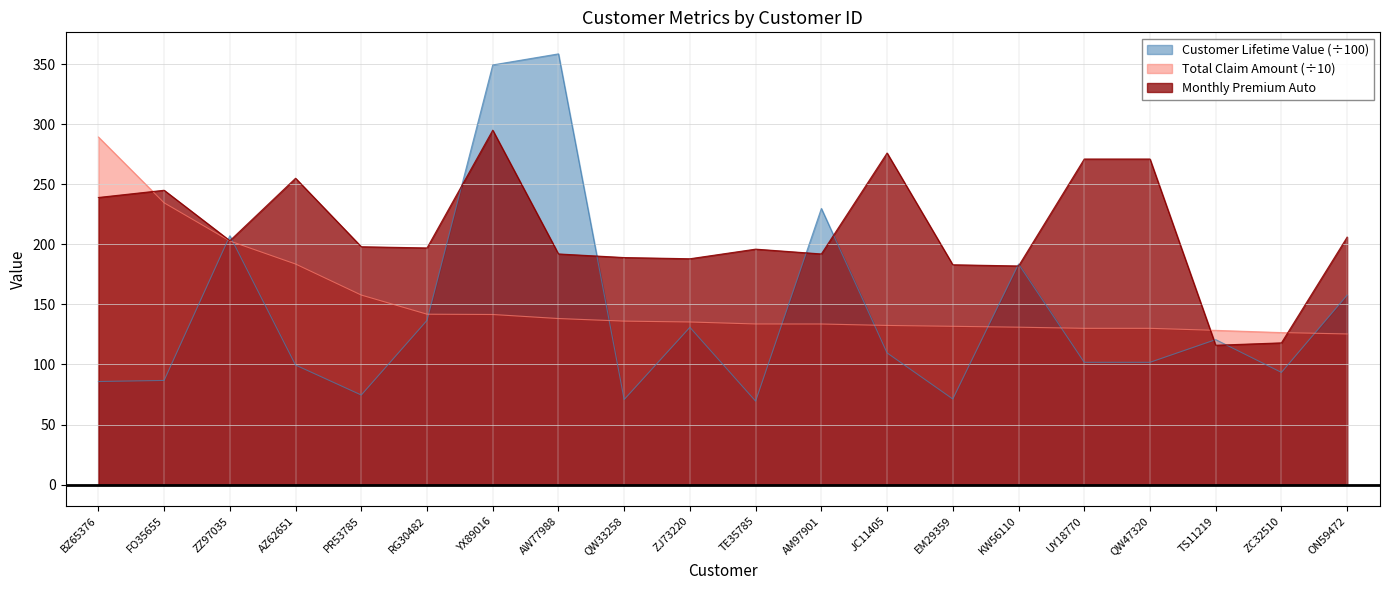

What are all the series names shown in the legend?

Customer Lifetime Value (÷100), Total Claim Amount (÷10), Monthly Premium Auto